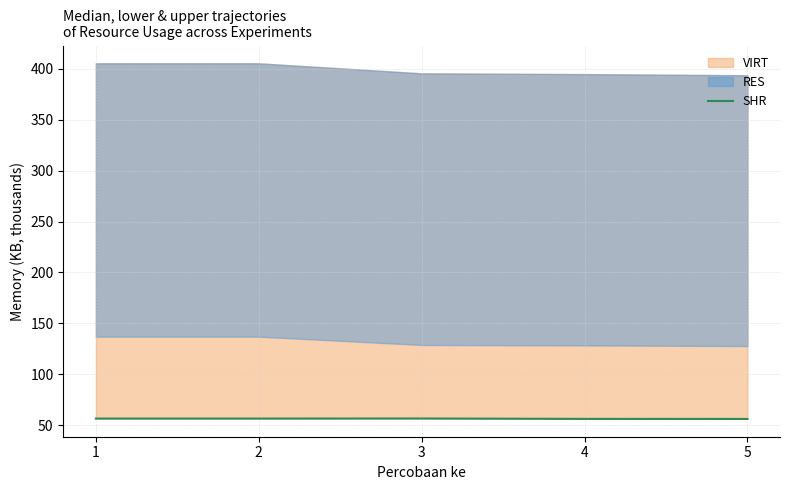

At which category does the data reach its first local valley?

2